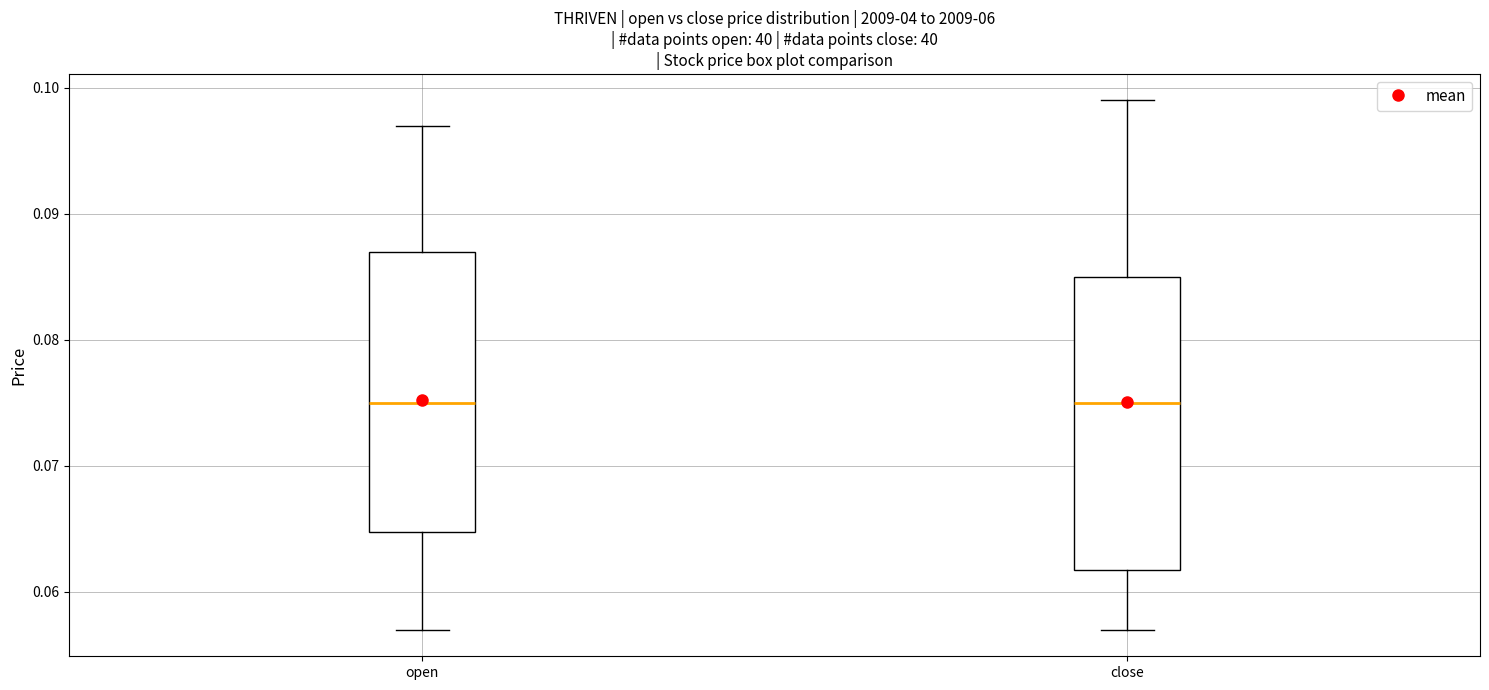

Comparing the boxes themselves (not the whiskers), which one is the tallest?

close